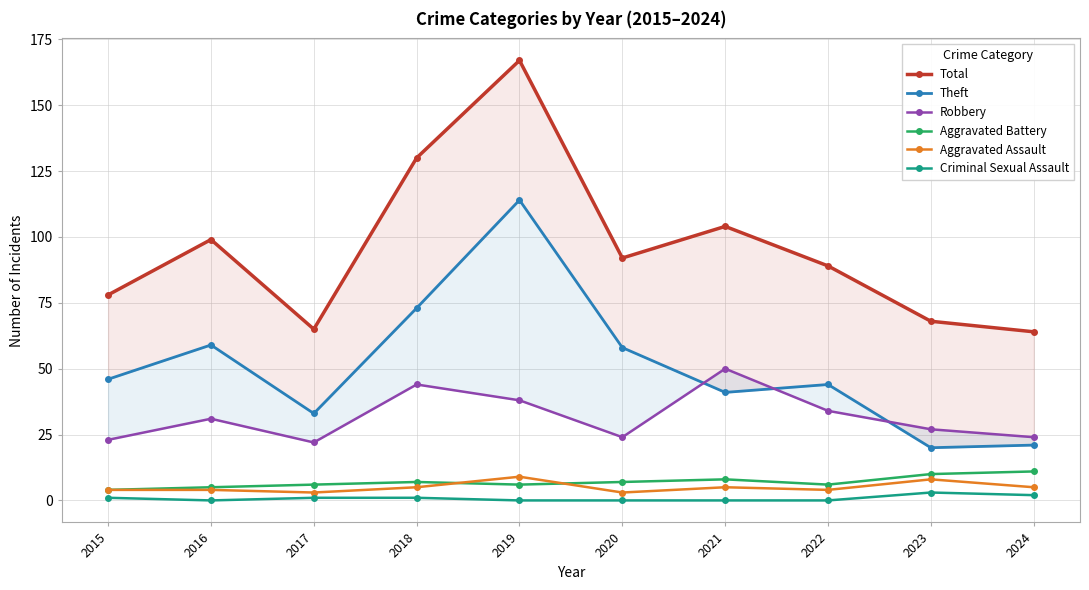

What is the value of the Theft point at the 4th from the left?

73